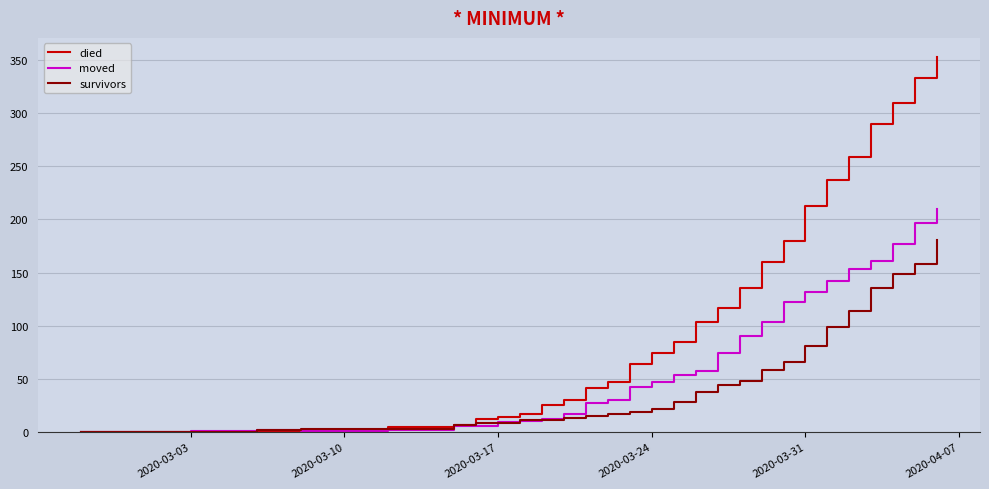

Which series has the widest spread of values?

died